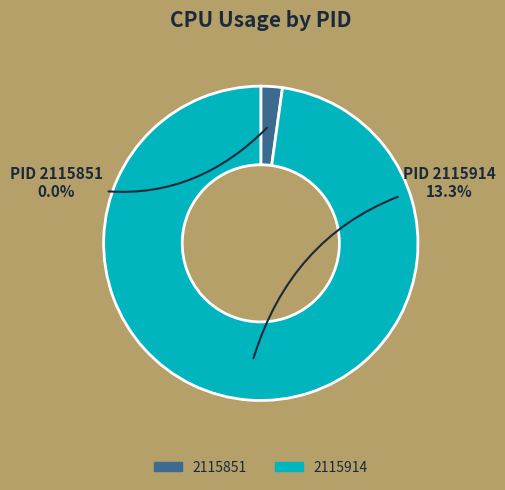

Rank the categories by value from highest to lowest.

2115914, 2115851